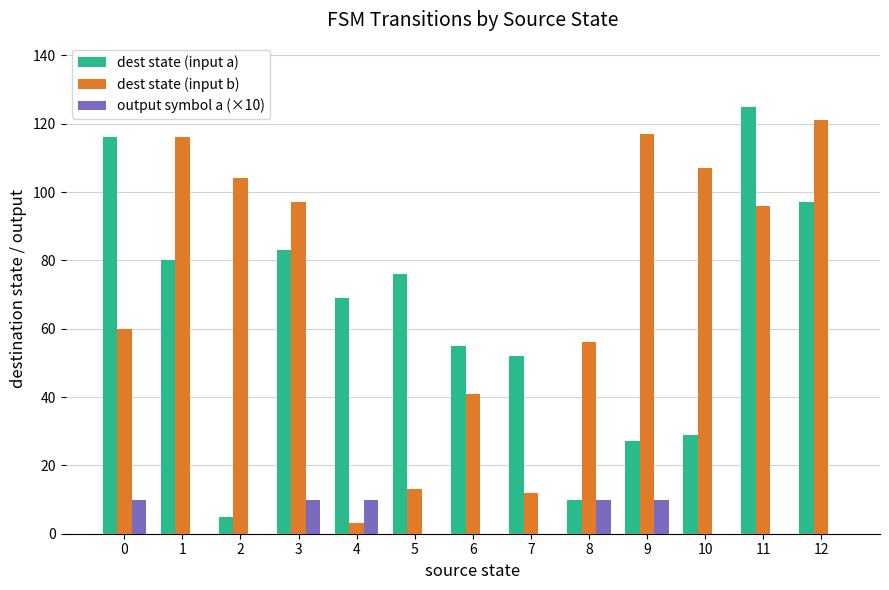

What is the total value across all series at 1?

196